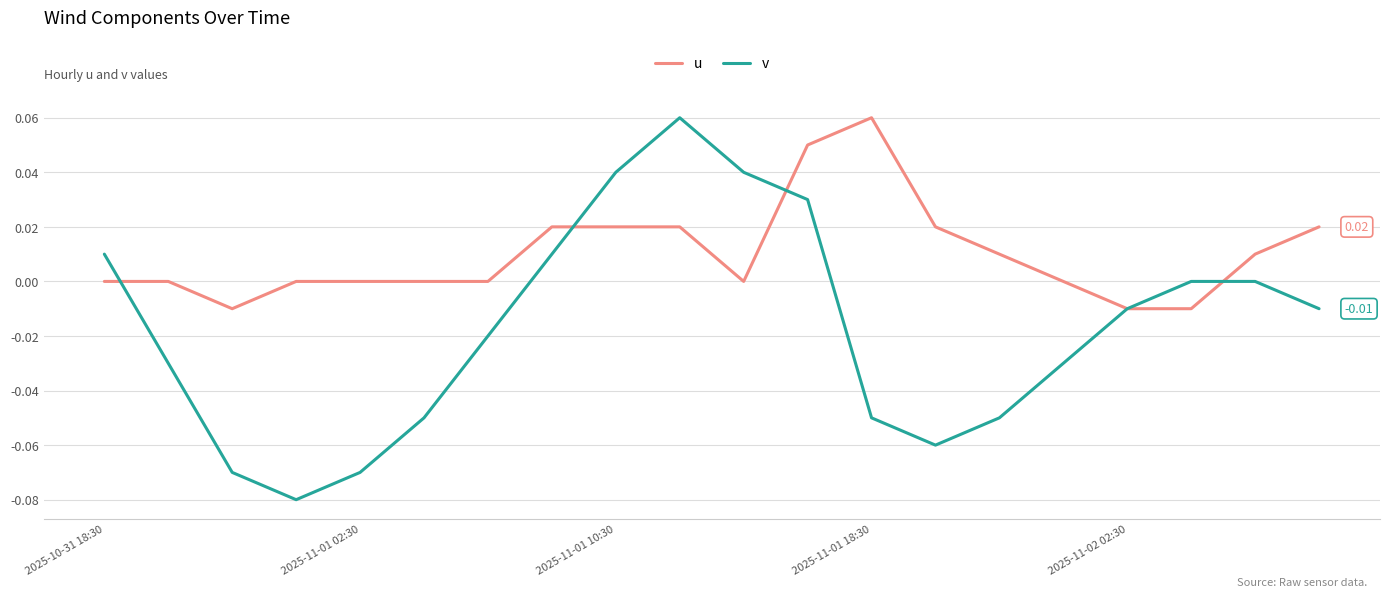

Rank the series by their average value, from highest to lowest.

u, v